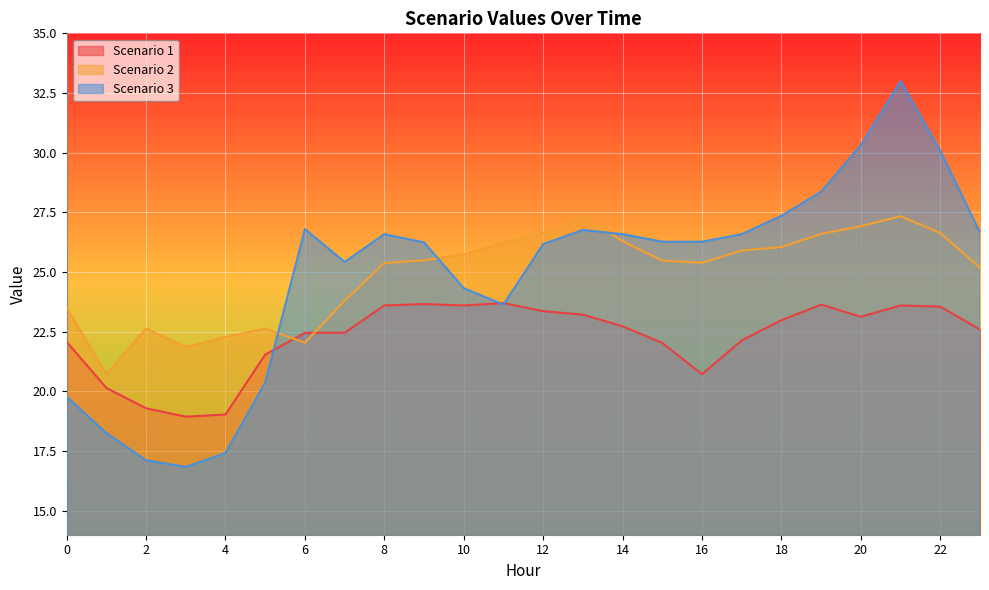

The value of Scenario 2 at 7 is 7.7. True or false?

False